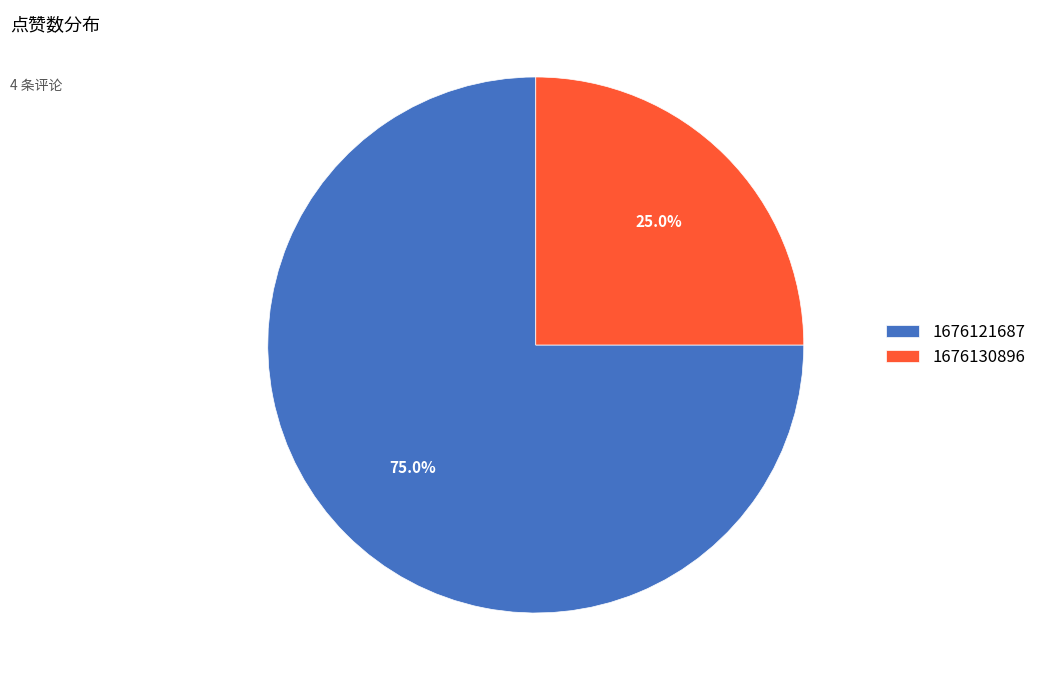

The 1676130896 slice represents 16% of the pie. True or false?

False